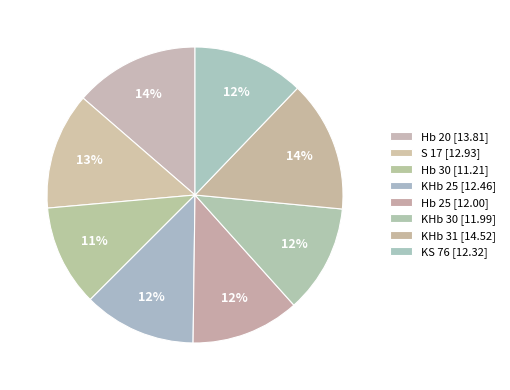

Is it true that KHb 25 is 22% of the pie?

False